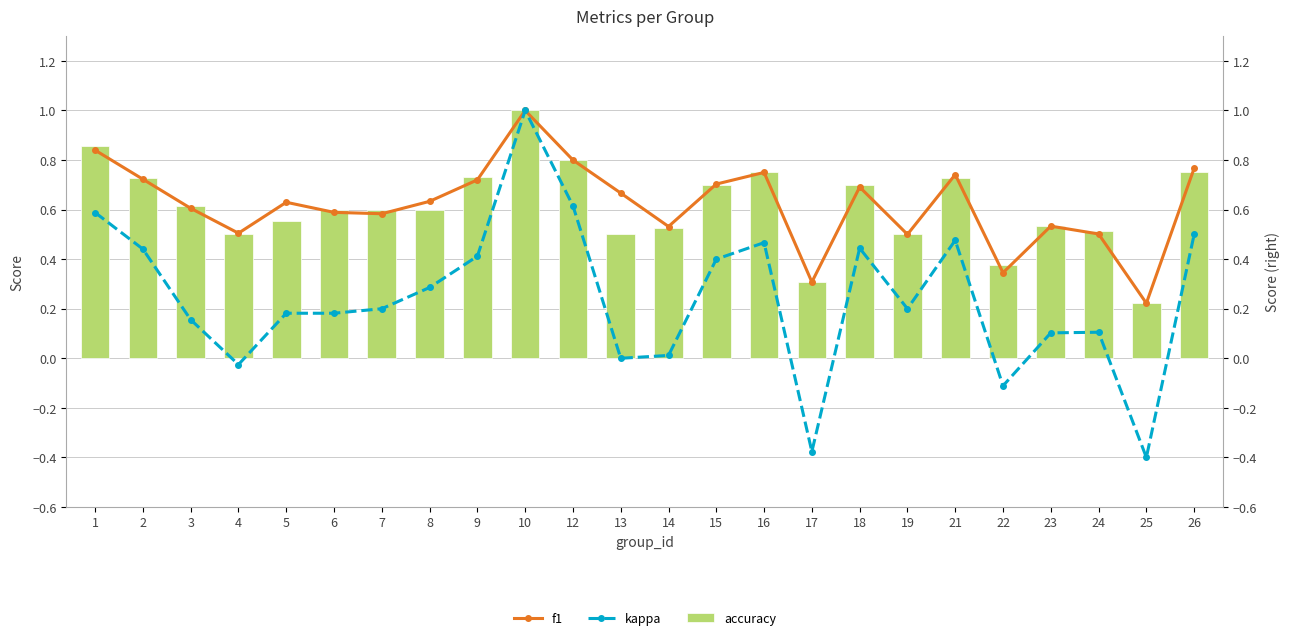

How many data points does each series have?

24